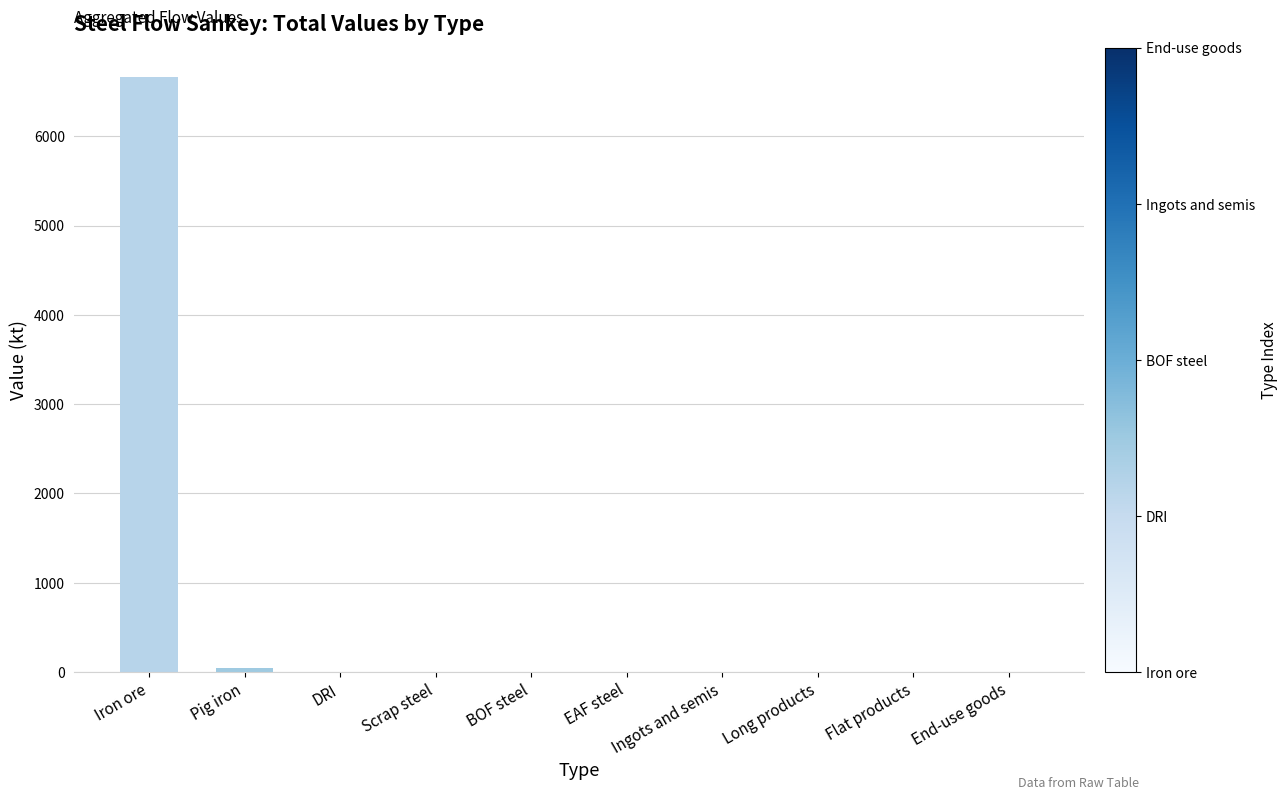

Between Iron ore and Flat products, which is larger?

Iron ore